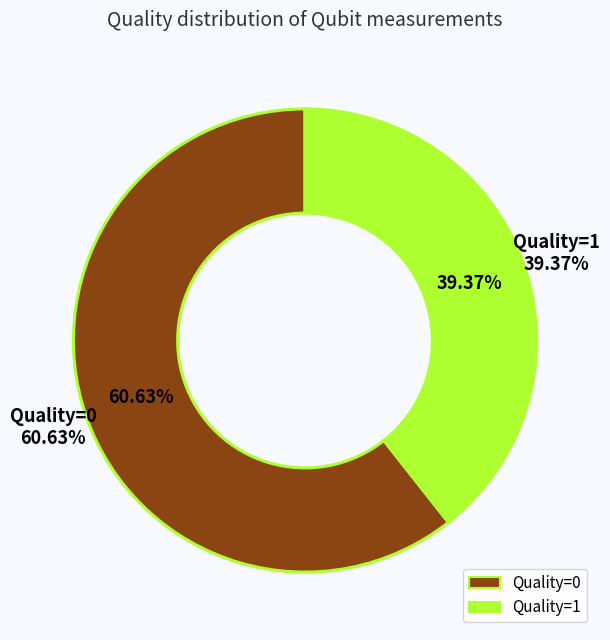

To the nearest percent, what is the average slice percentage?

50%